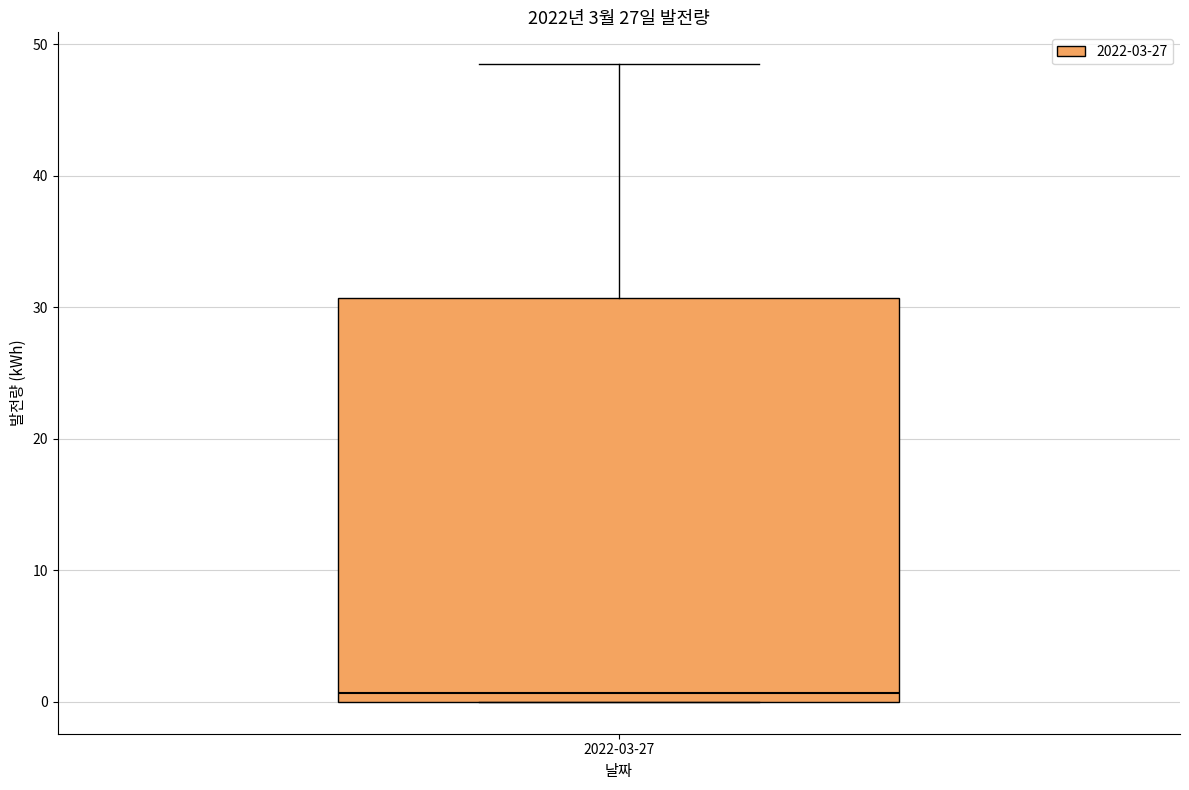

Where does the upper whisker of the box for 2022-03-27 end on the y-axis? The values are not printed on the chart, so give them approximately, as read against the axis.

48